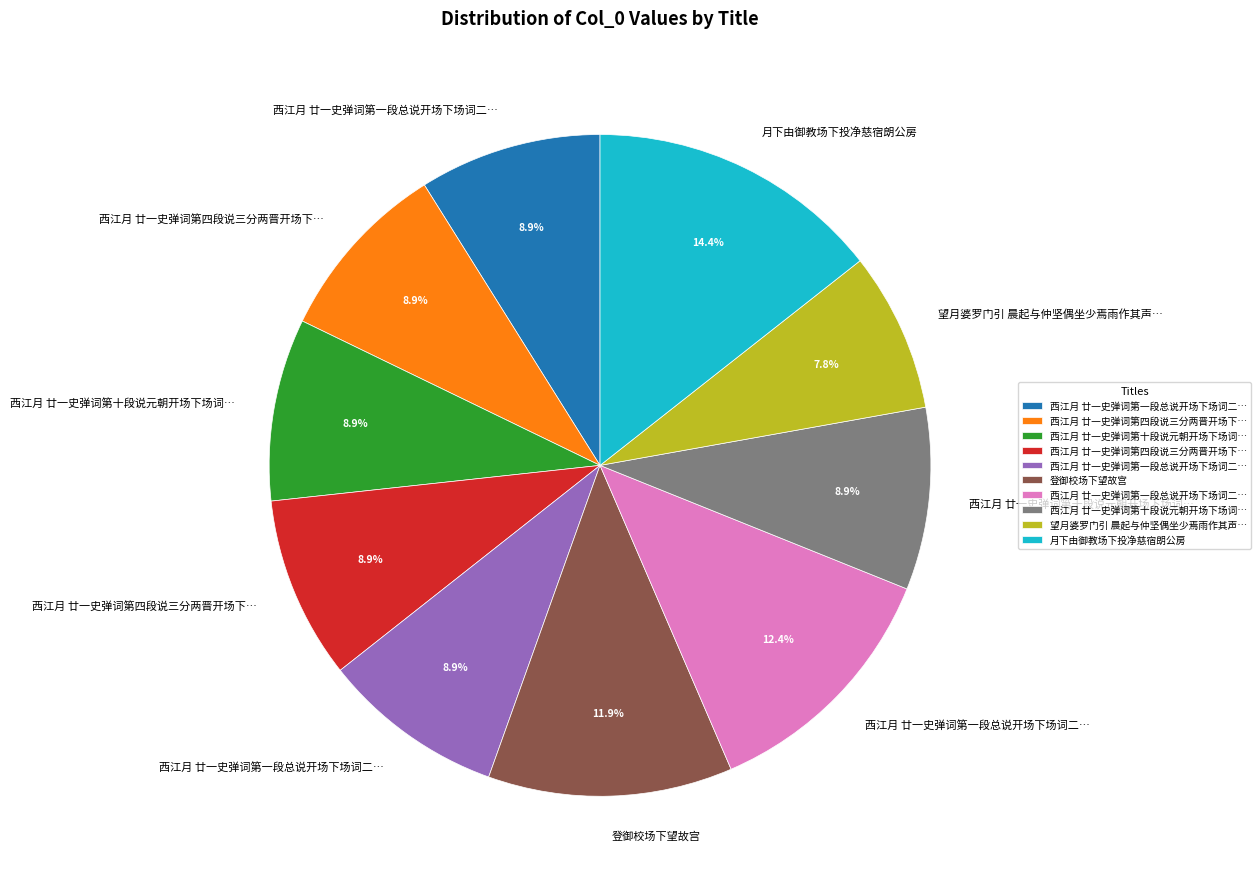

Is there a majority slice in this chart?

No